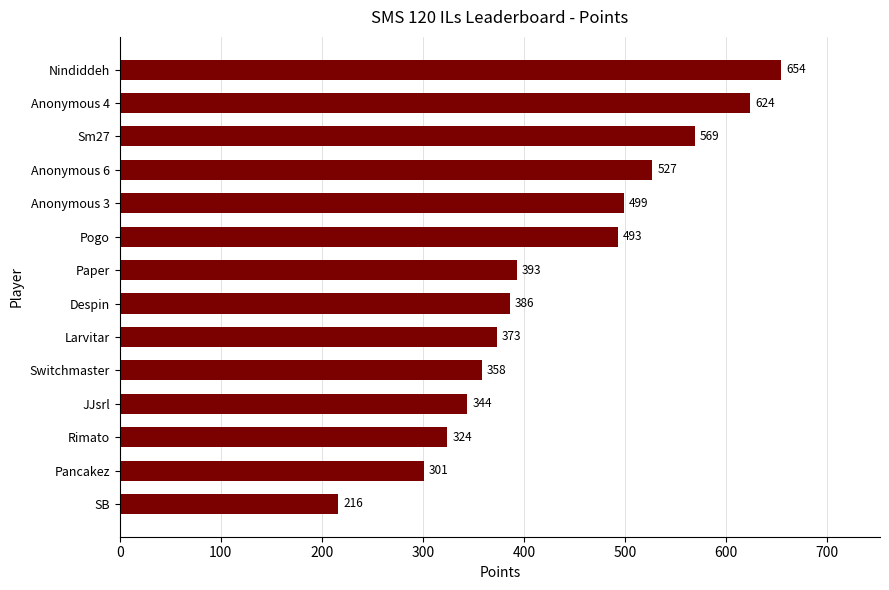

What is the smallest value displayed?

216